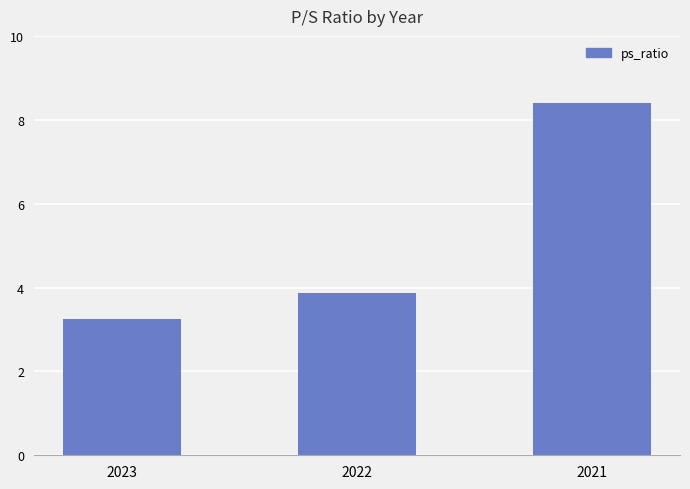

What is the difference between the second highest and minimum values?

0.6